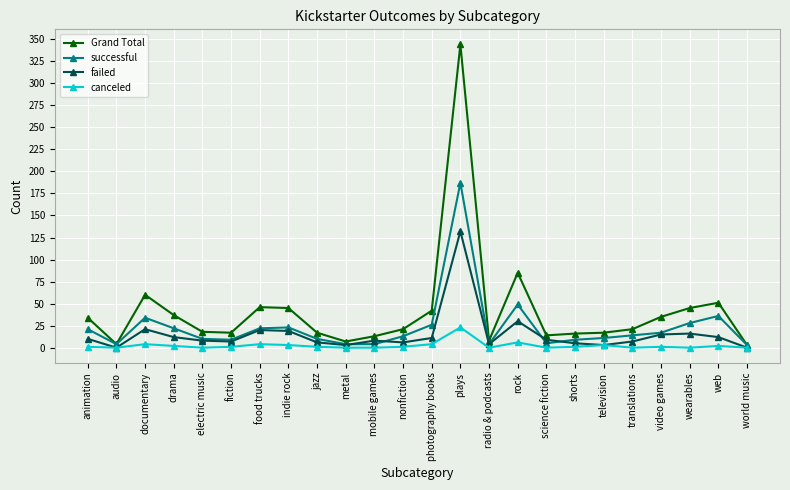

What is the label of the 2nd point from the left?

audio